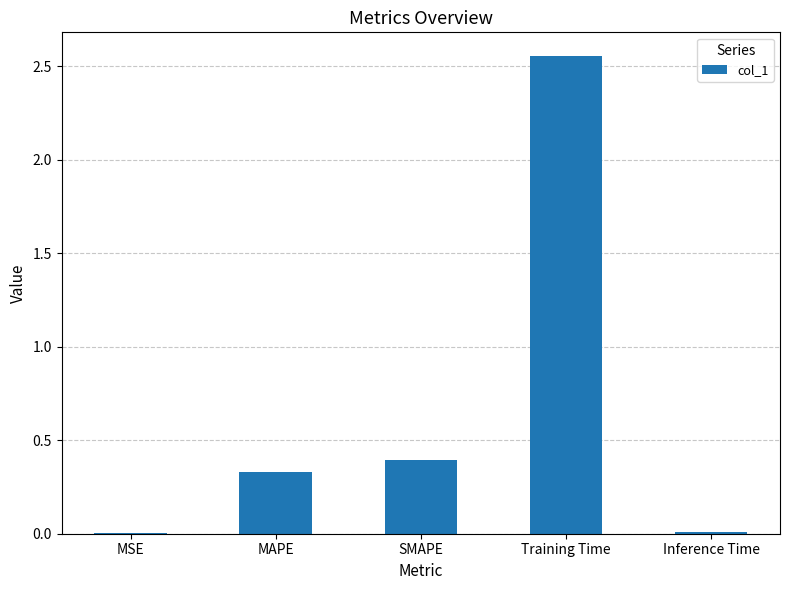

What is the sum of all values?

3.3